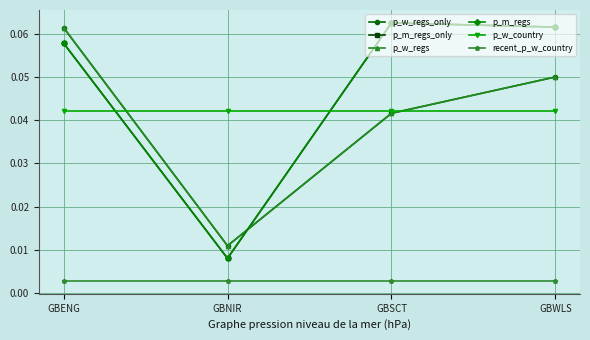

Is this an area chart (filled region under the line)?

No